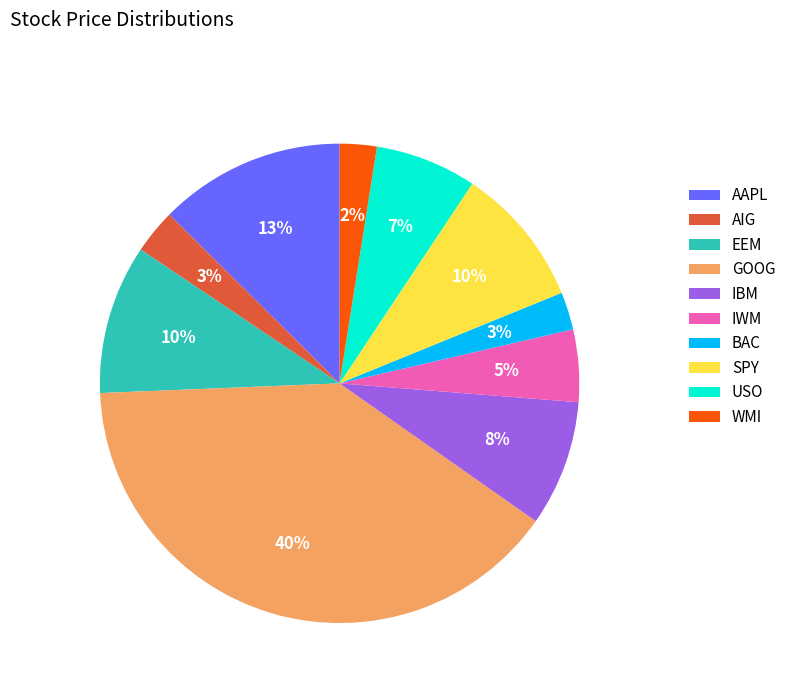

How many slices are in this pie chart?

10